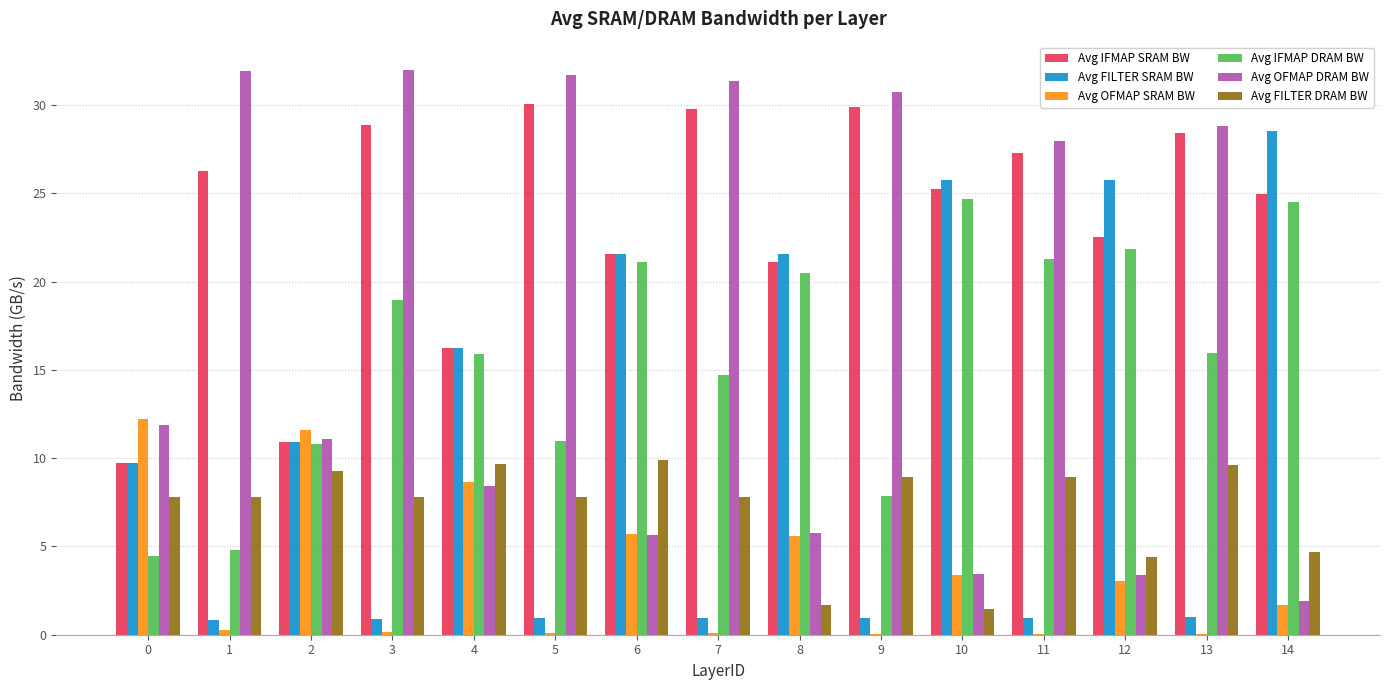

What is the maximum value shown in the chart?

32.0